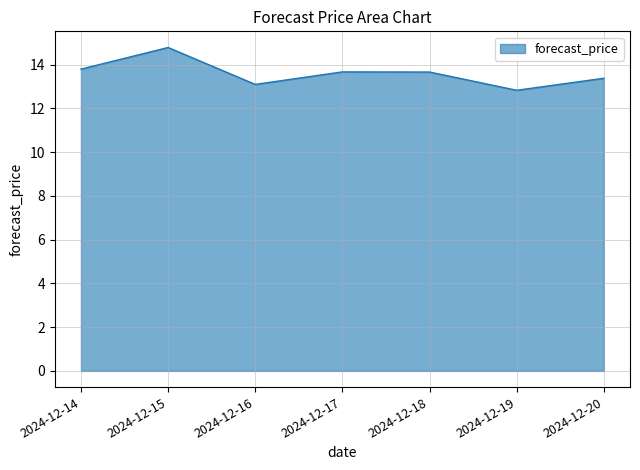

Reading right to left, transcribe all the data shown in this chart.

13.4	12.8	13.7	13.7	13.1	14.8	13.8